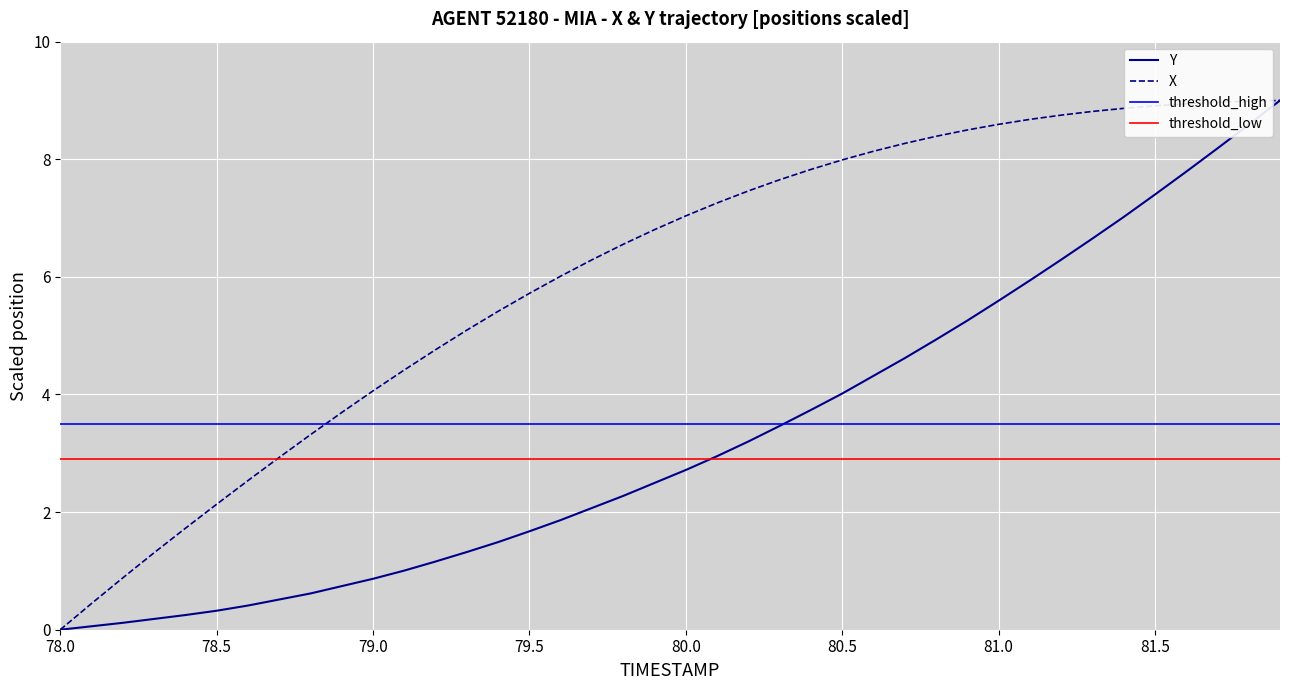

True or false: X and Y intersect in this chart.

False